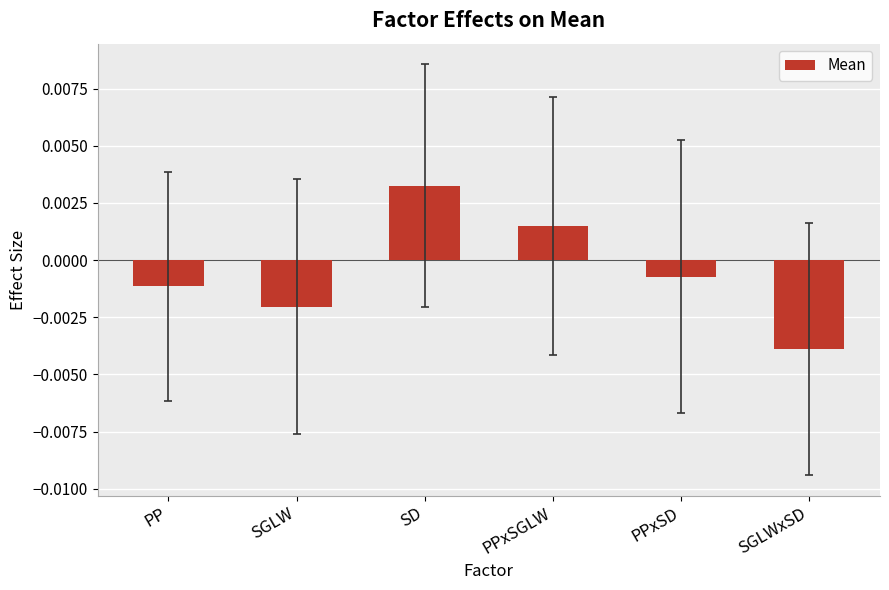

Which label corresponds to the largest value in the chart?

SD